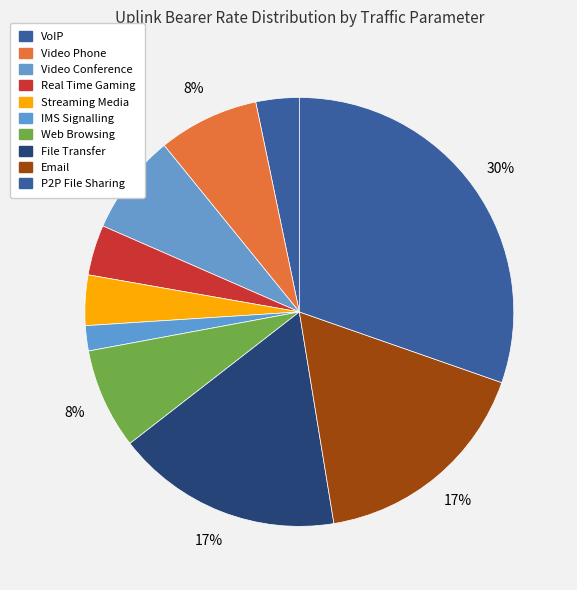

Which slice is the largest?

P2P File Sharing